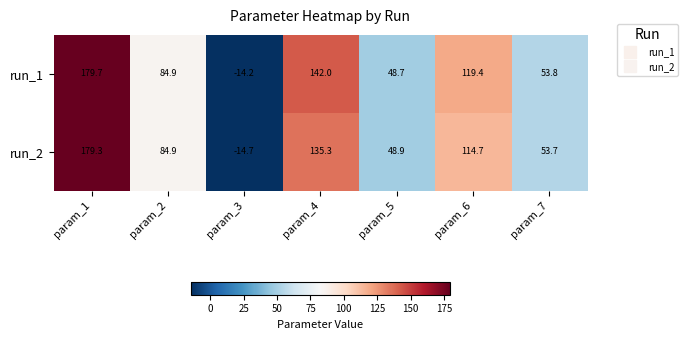

Rank the series at param_4 from lowest to highest value.

run_2, run_1